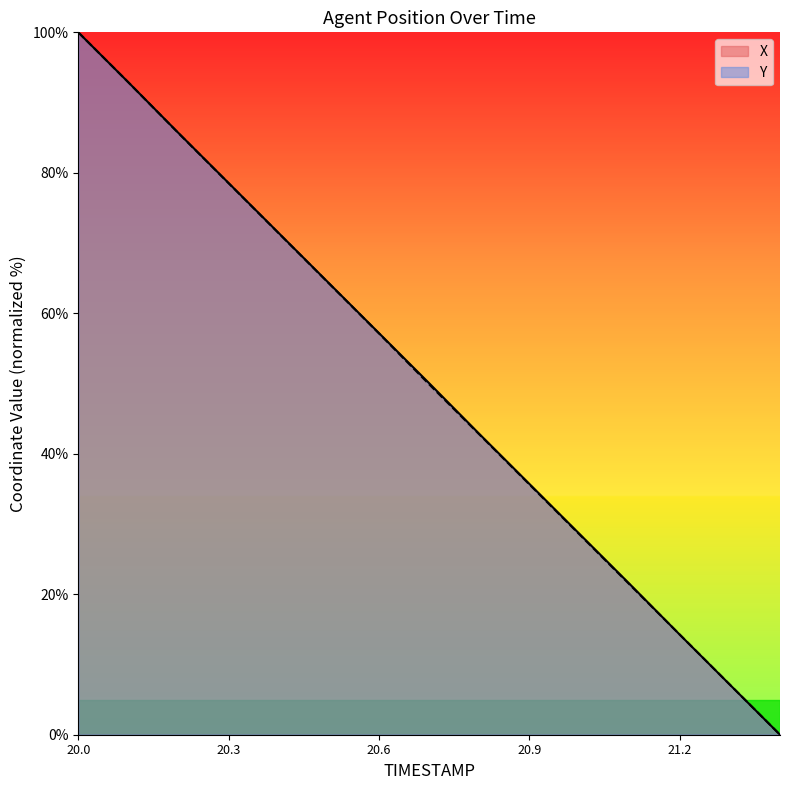

What is the sum of all Y values?

749.3